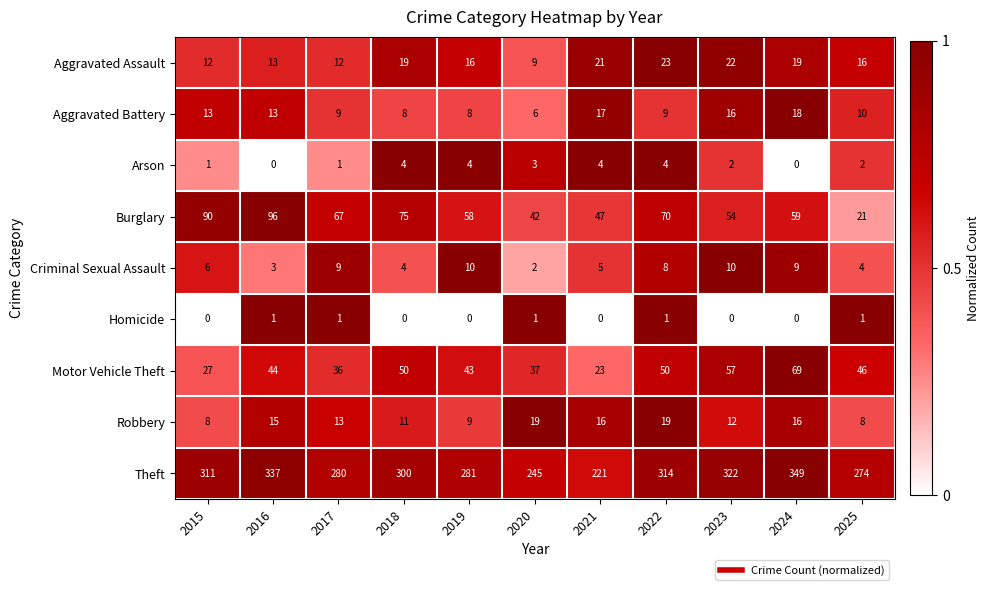

Which series changed the most between 2017 and 2025?

Burglary